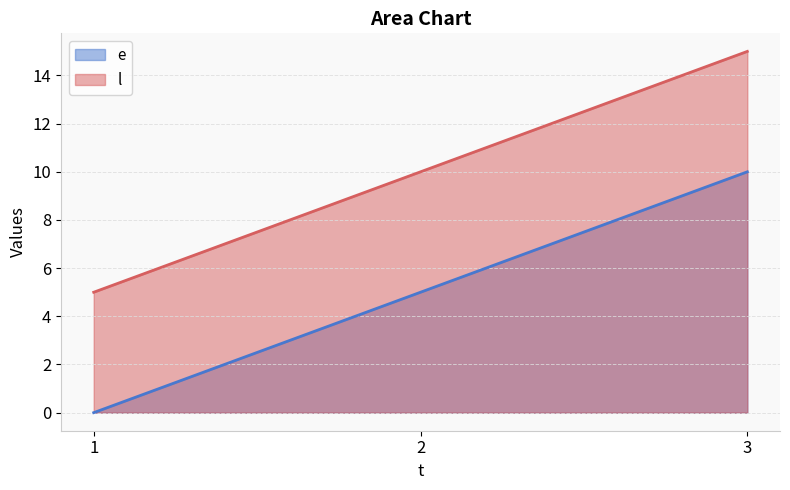

Which series has the largest total across all categories?

l line